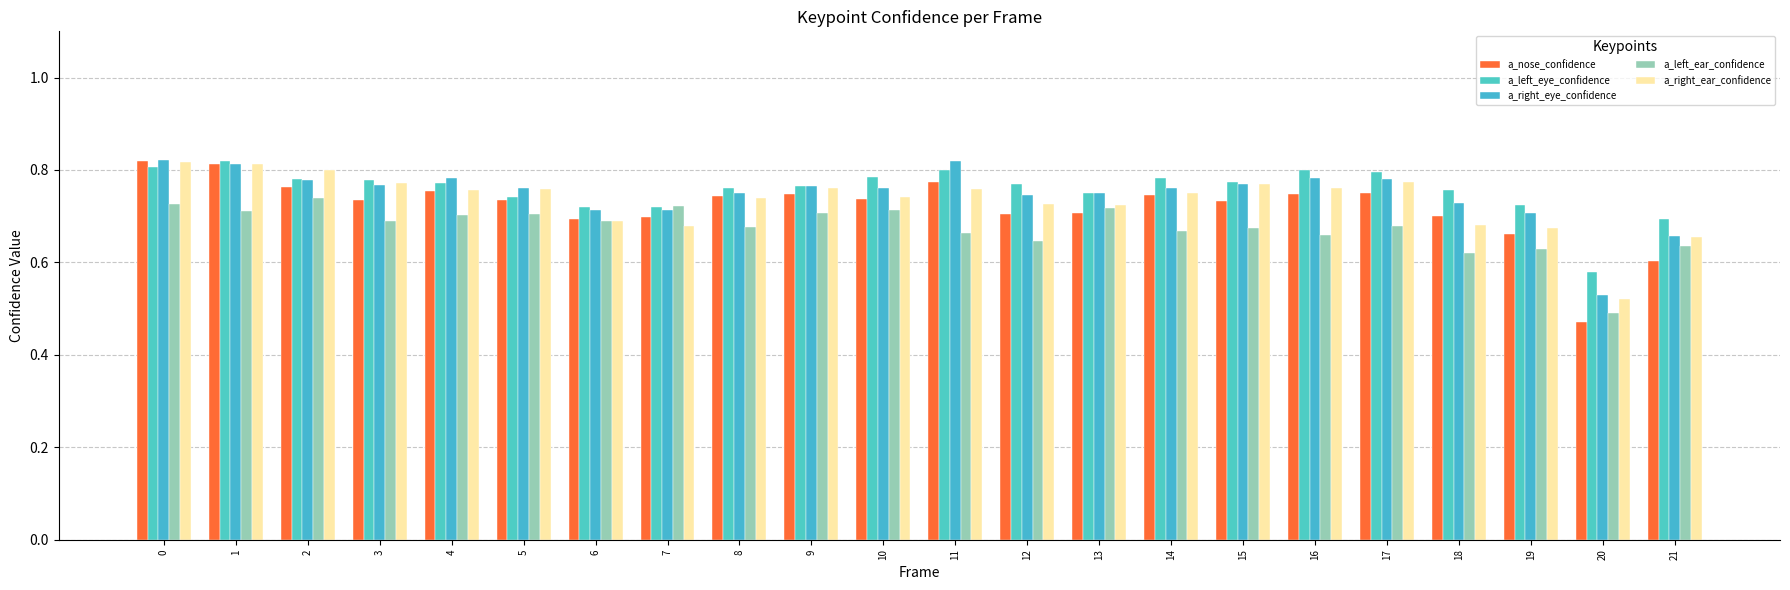

What is the sum of all a_right_eye_confidence values?

16.5